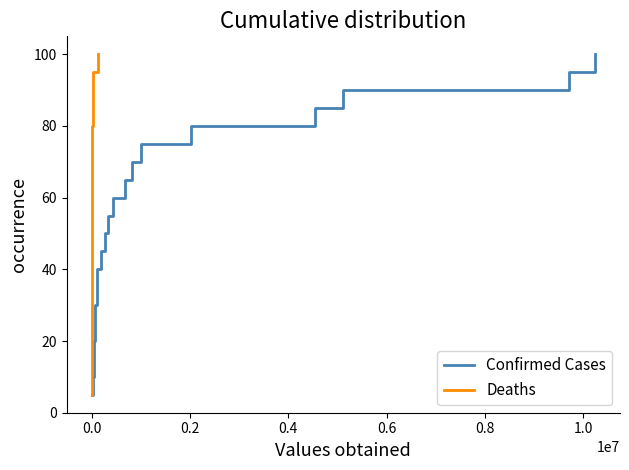

What is the sum of all Deaths values?

1050.0